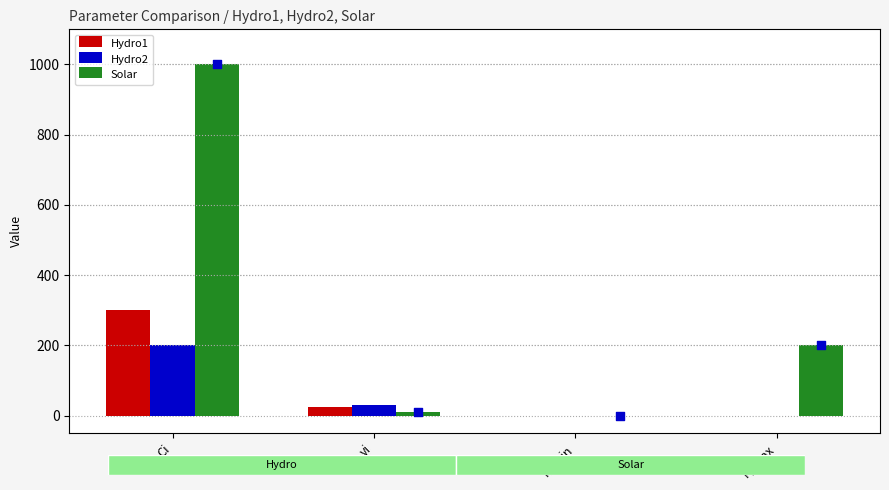

Which series has the widest spread of Y values?

Solar